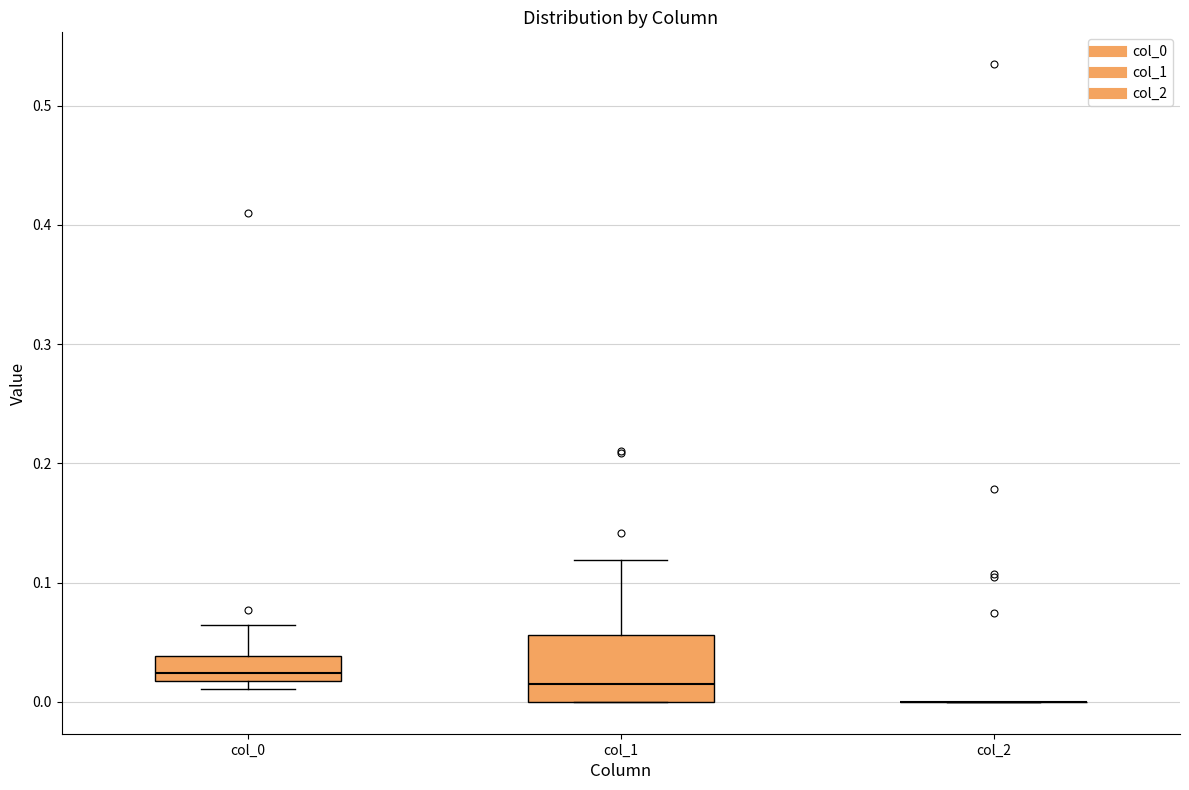

Where is the upper edge of the box for col_0 on the y-axis? The values are not printed on the chart, so give them approximately, as read against the axis.

0.04